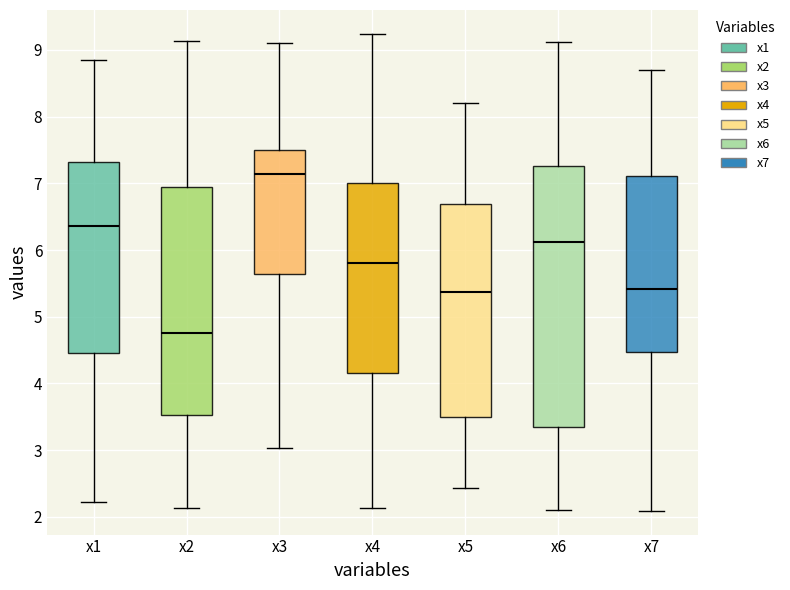

Which box is the tallest, from its lower edge to its upper edge?

x6